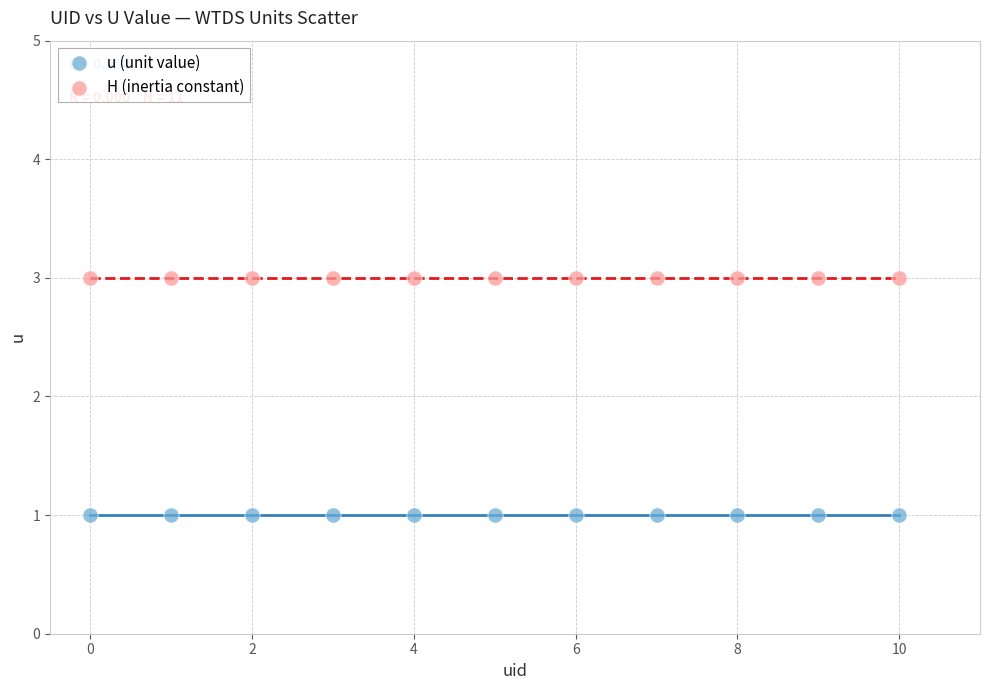

Which series contains the highest Y value?

H (inertia constant)